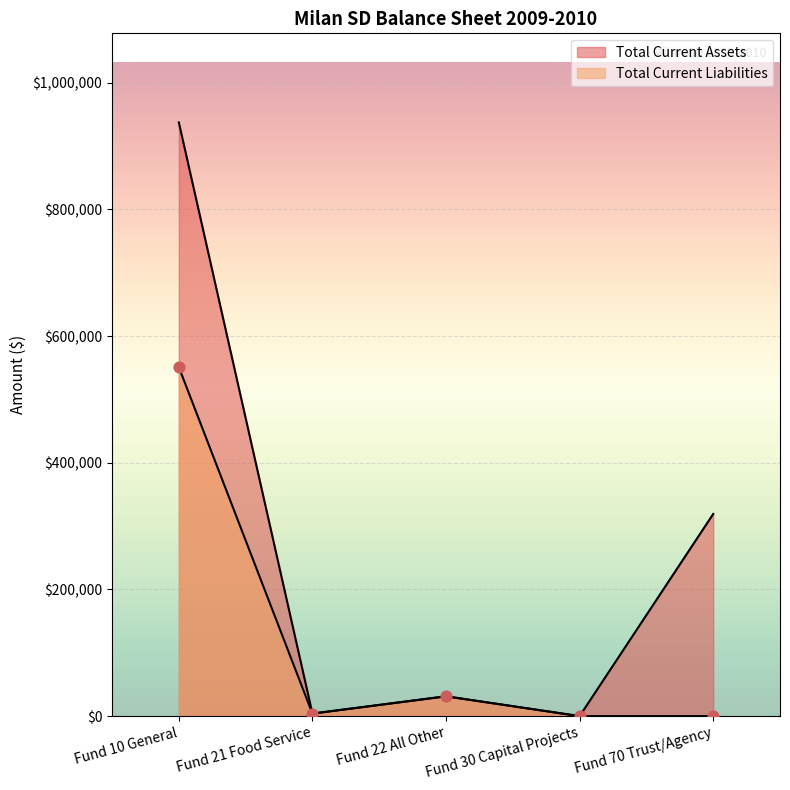

Which series has the largest total across all categories?

Total Current Assets